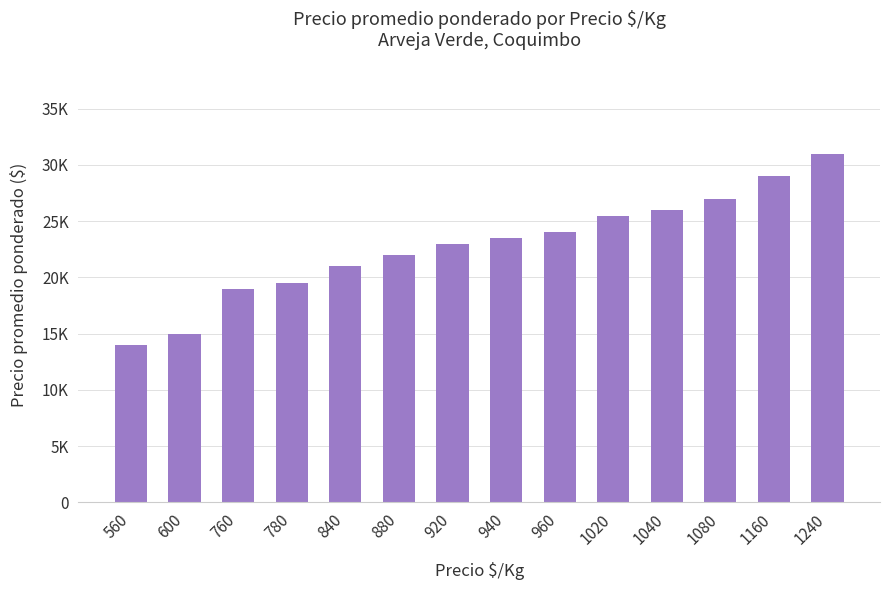

What is the ratio of the value at 880 to the value at 760?

1.2